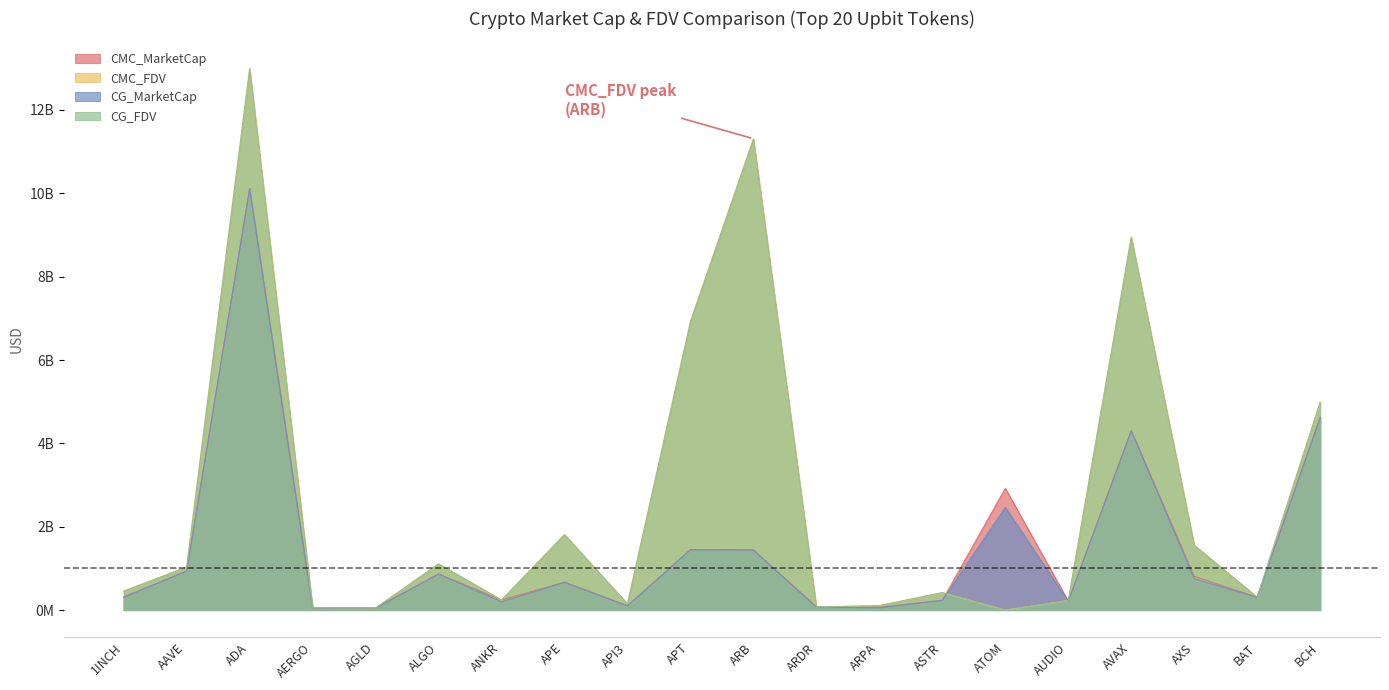

How many lines are shown in the chart?

4